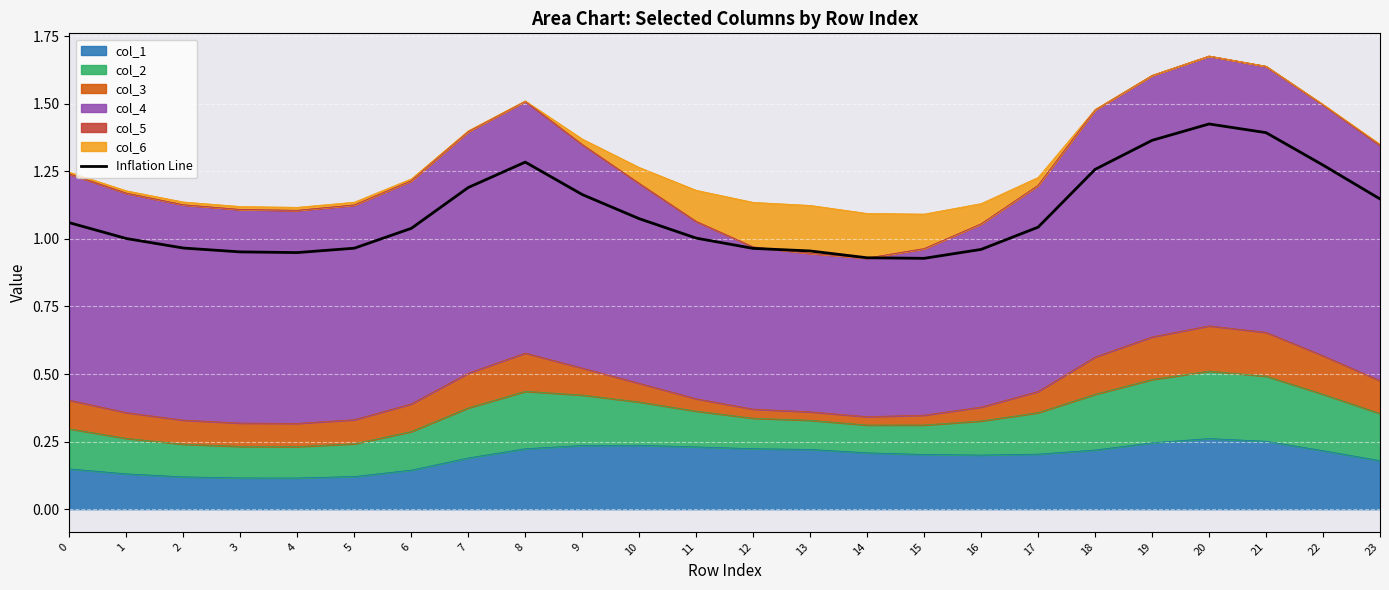

What is the average value?

1.1